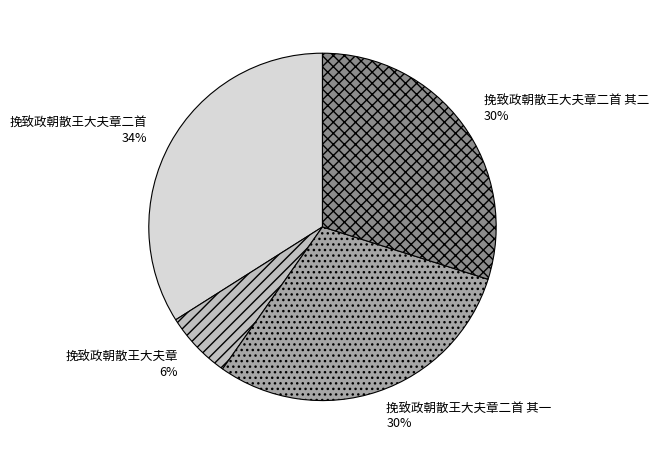

Approximately how many times larger is the value at 挽致政朝散王大夫章二首 其一 compared to 挽致政朝散王大夫章二首?

0.9